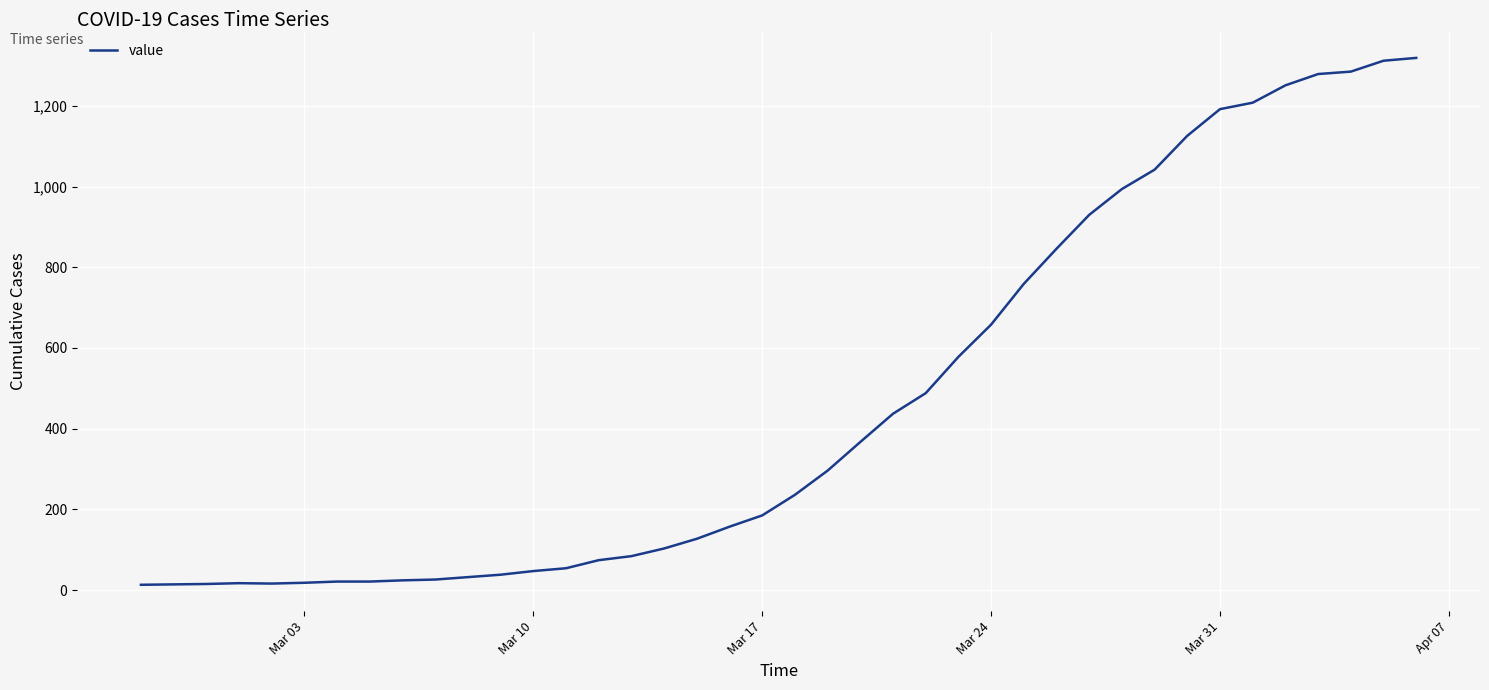

What is the average value?

467